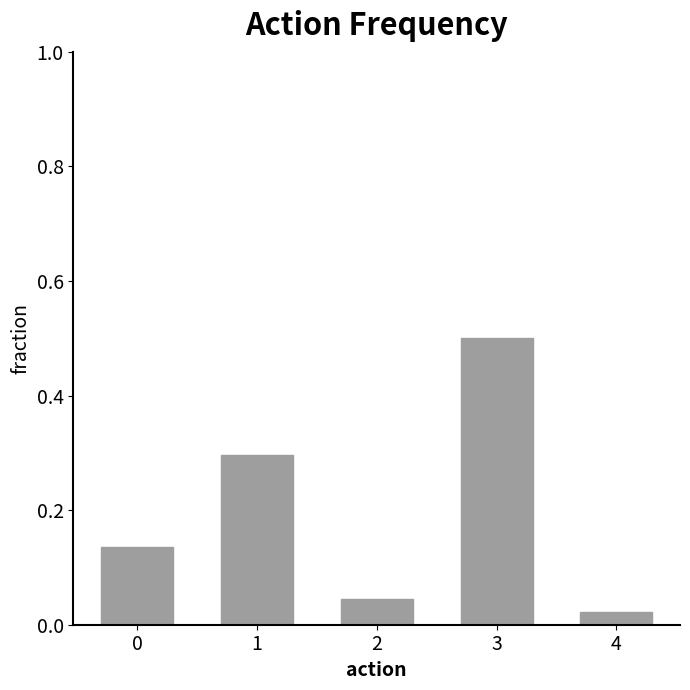

True or false: the data shows 0.3 at 1.

True